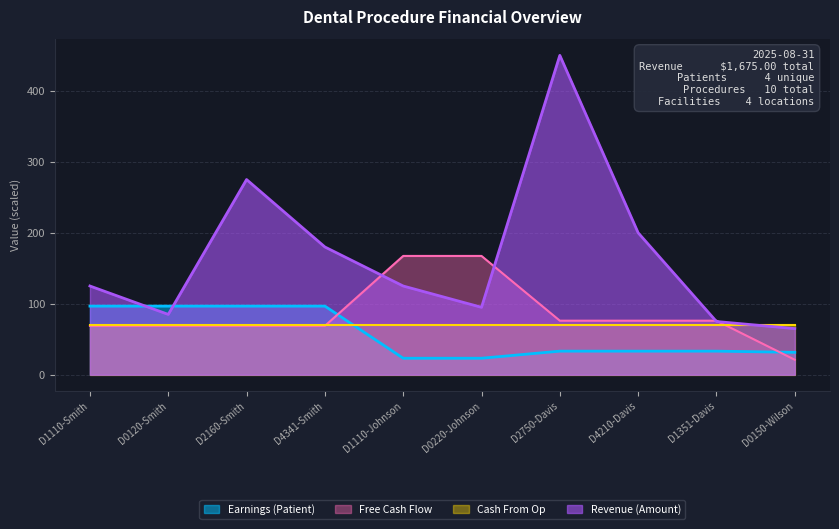

How many intersections are there between Revenue (Amount) and Free Cash Flow?

4